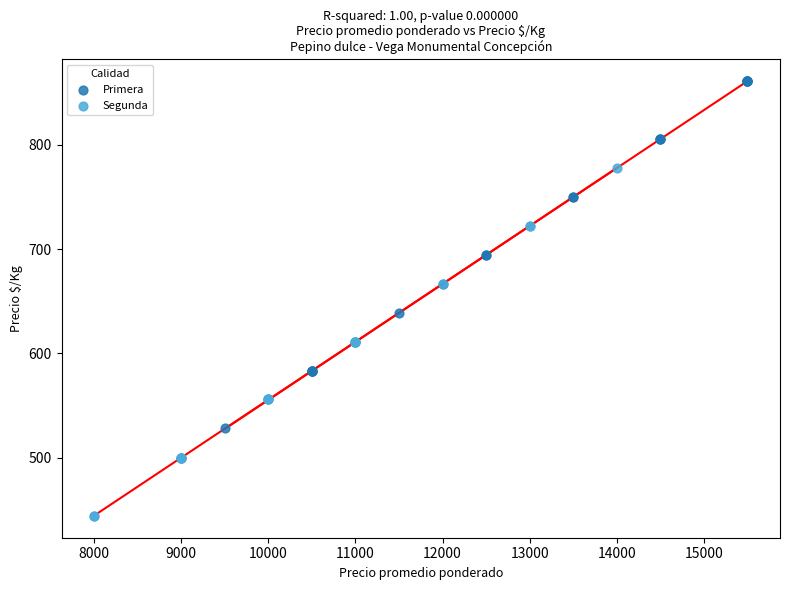

Which series contains the highest Y value?

Primera